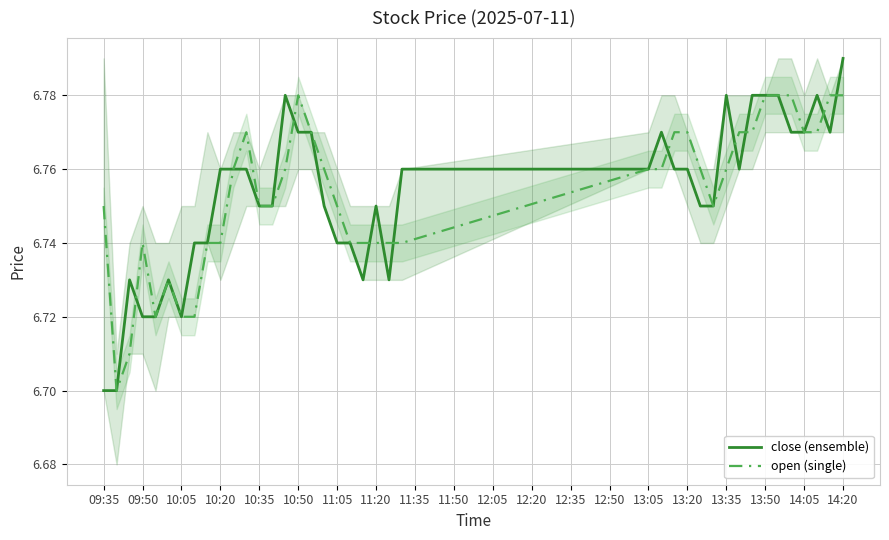

What is the greatest value displayed?

6.8